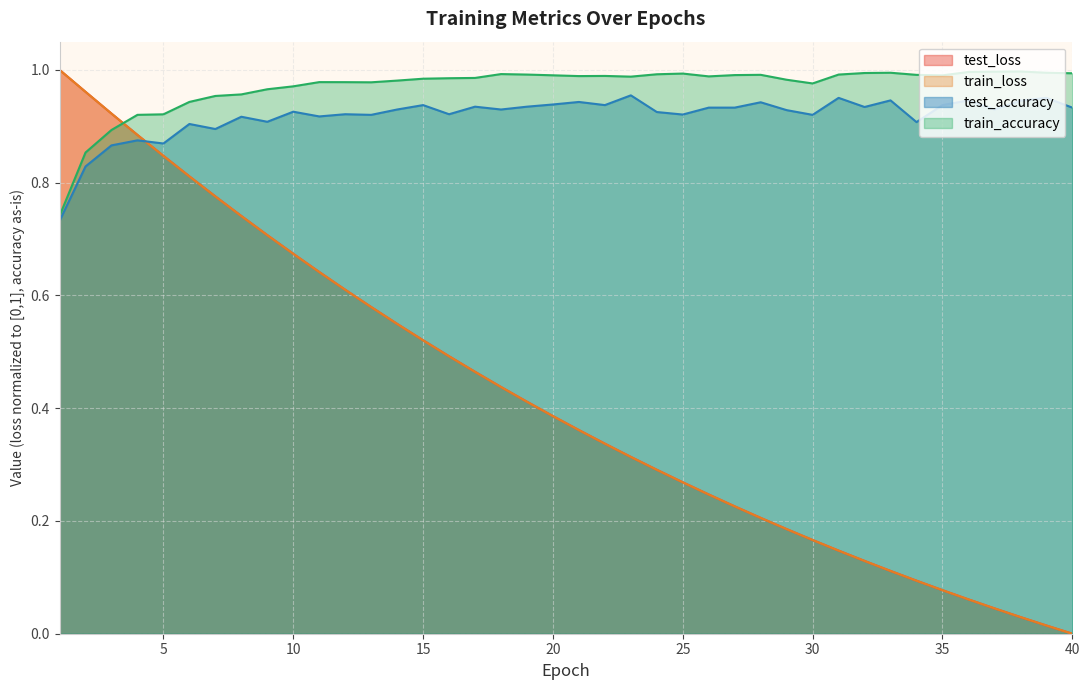

Where do train_accuracy and test_loss first cross each other?

3 and 4